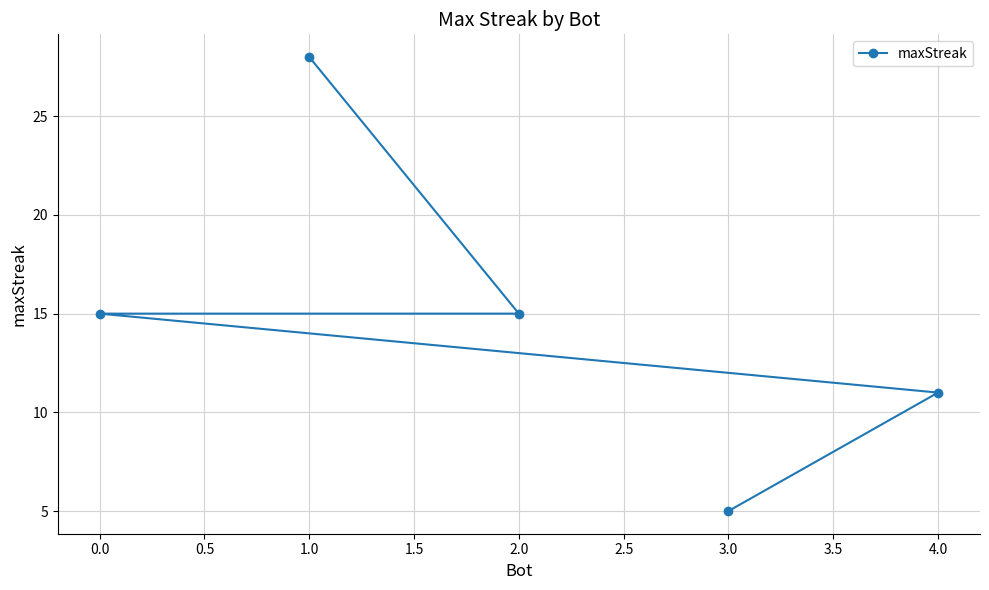

Is this an area chart (filled region under the line)?

No